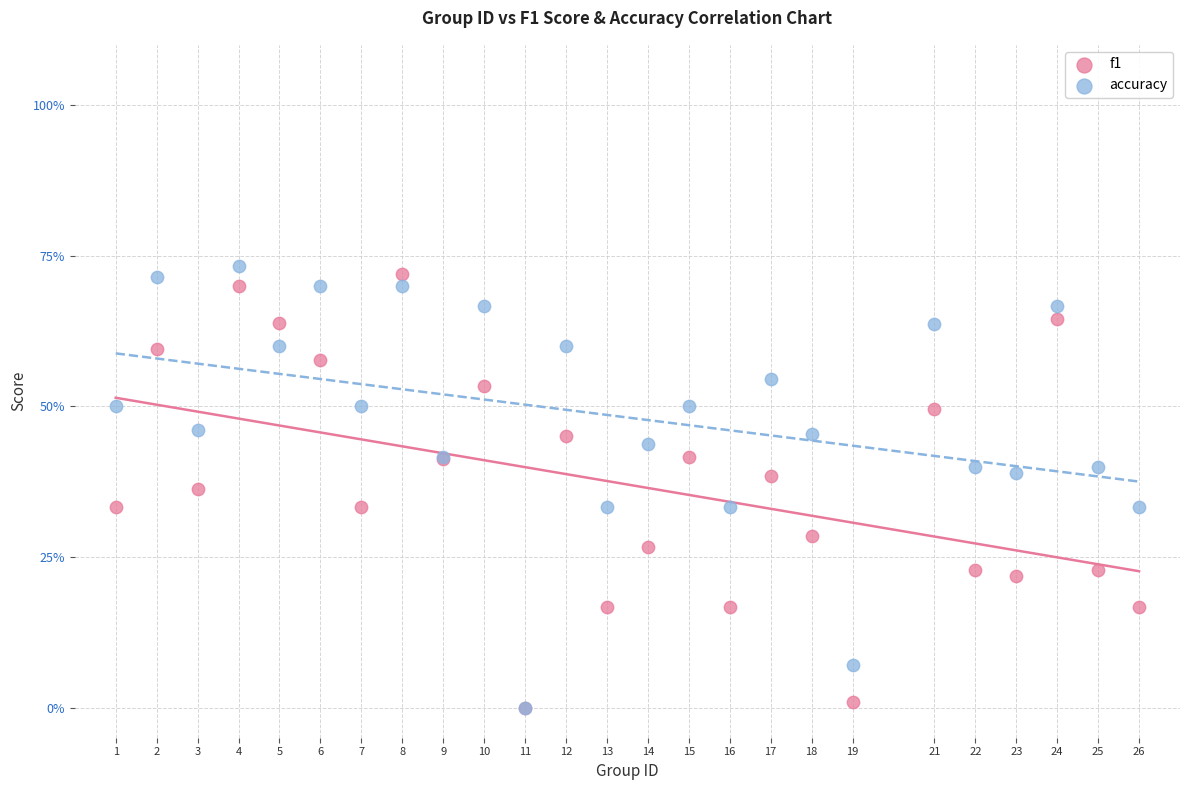

Which series has the widest spread of Y values?

accuracy